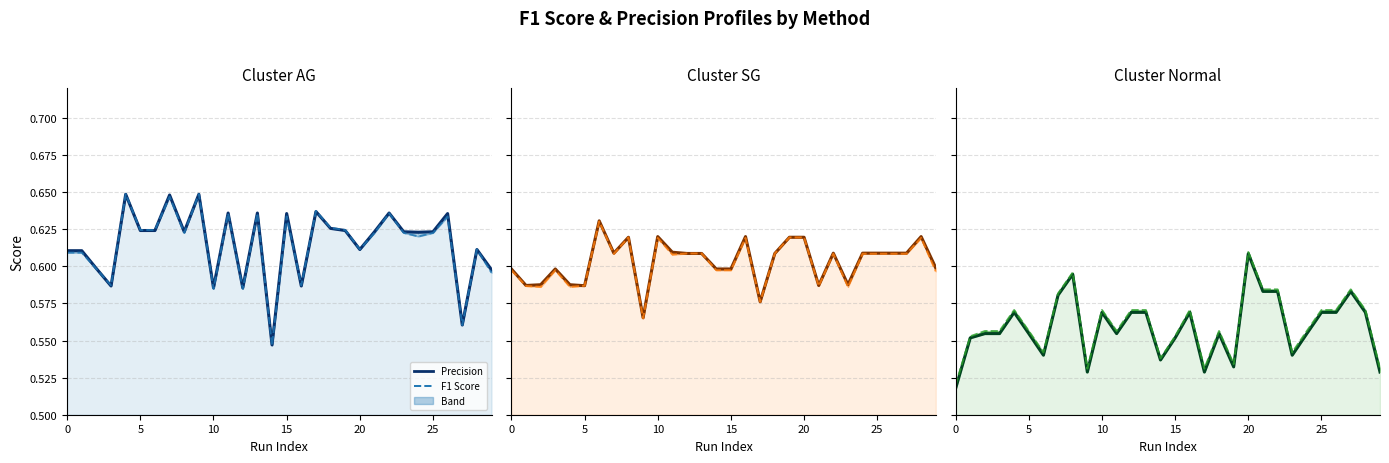

How many lines are shown in the chart?

3